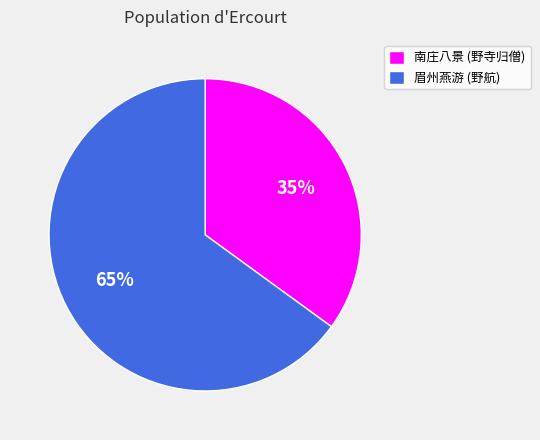

What is the largest slice in the pie chart?

眉州燕游 (野航)